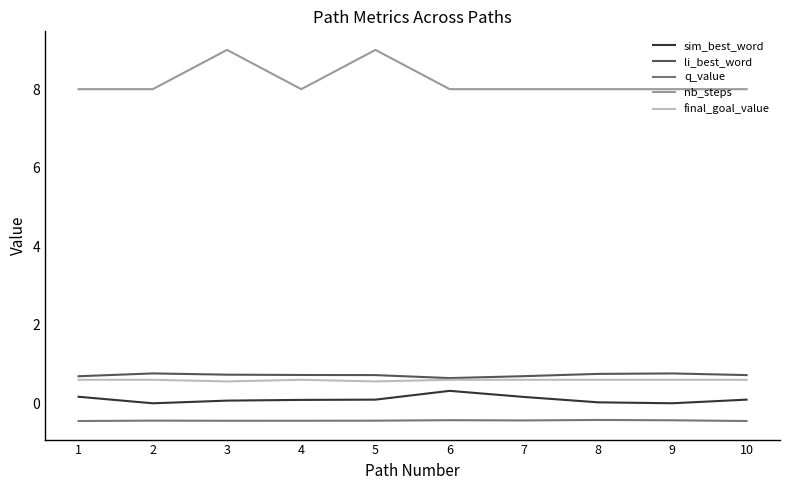

Which series has the widest spread of values?

nb_steps